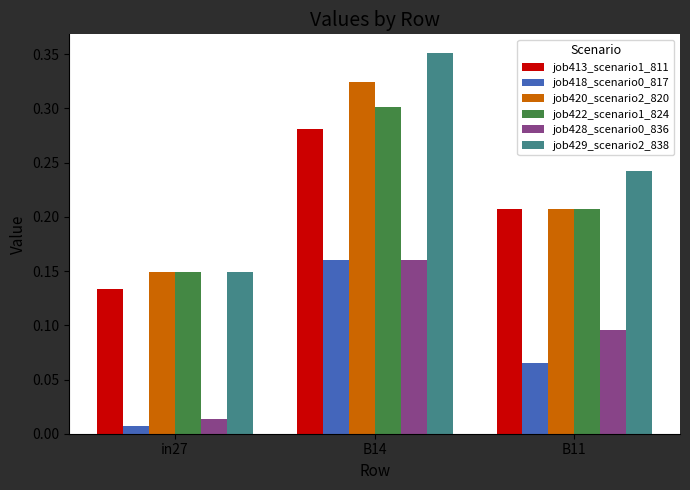

True or false: job422_scenario1_824 has a value of 0.4 at B11.

False